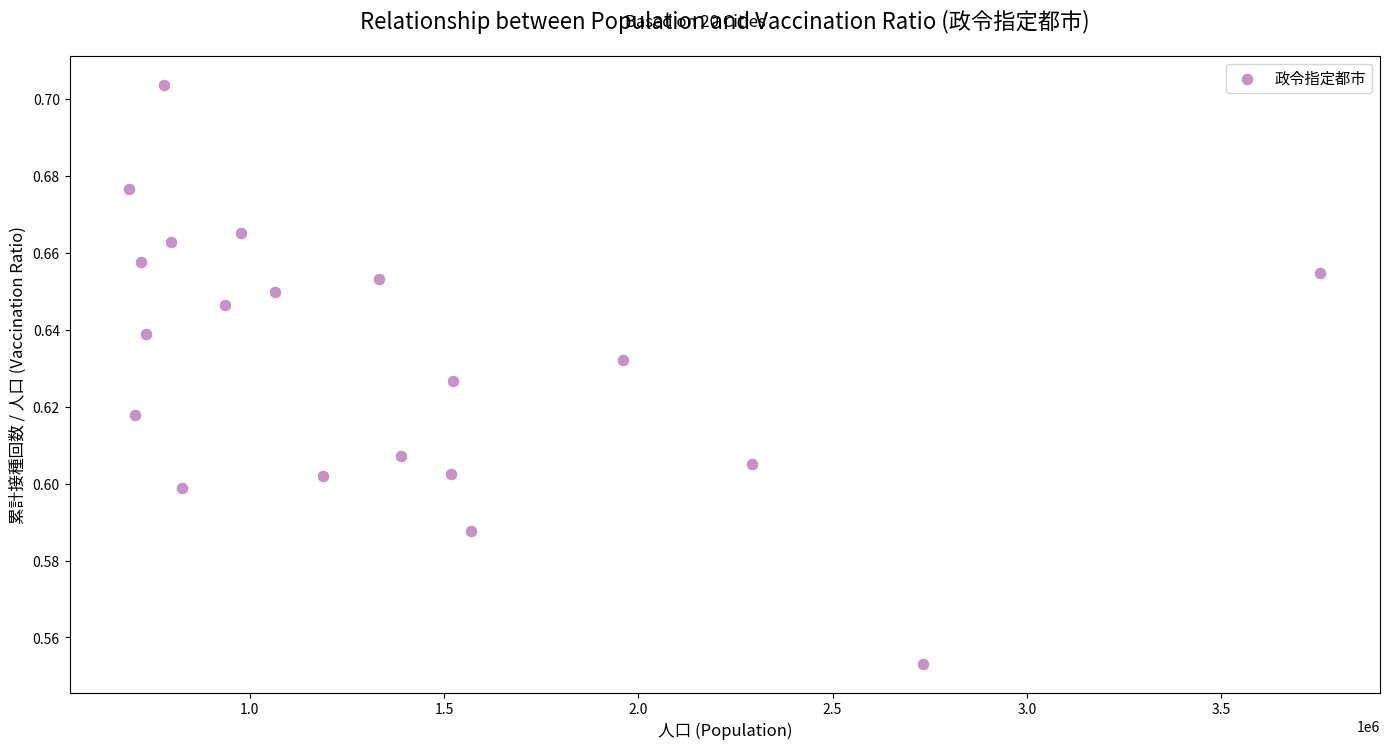

What is the range of X values (max minus min)?

3066697.0